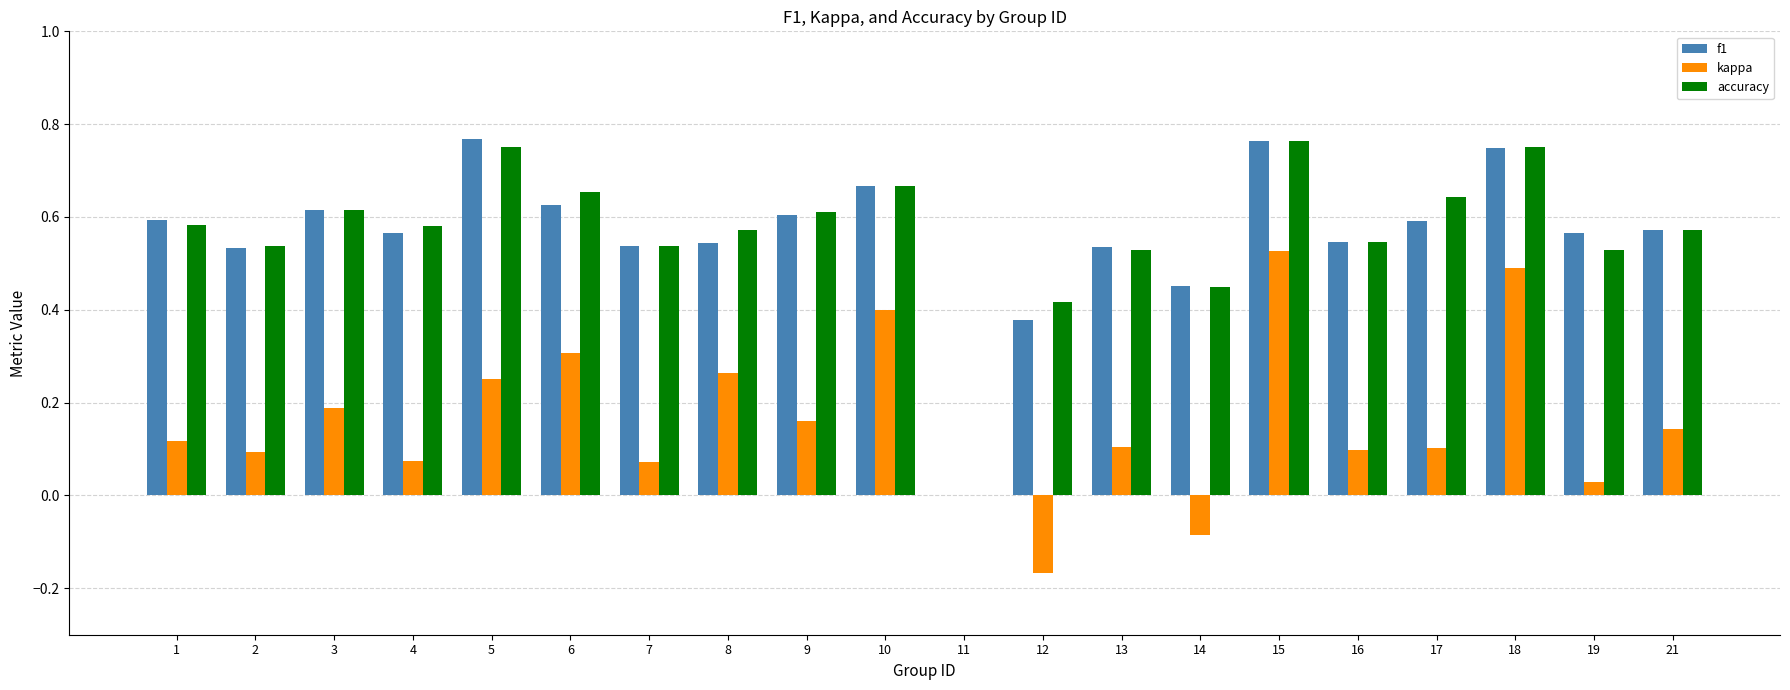

What is the sum of the accuracy values at 7 and 19?

1.1